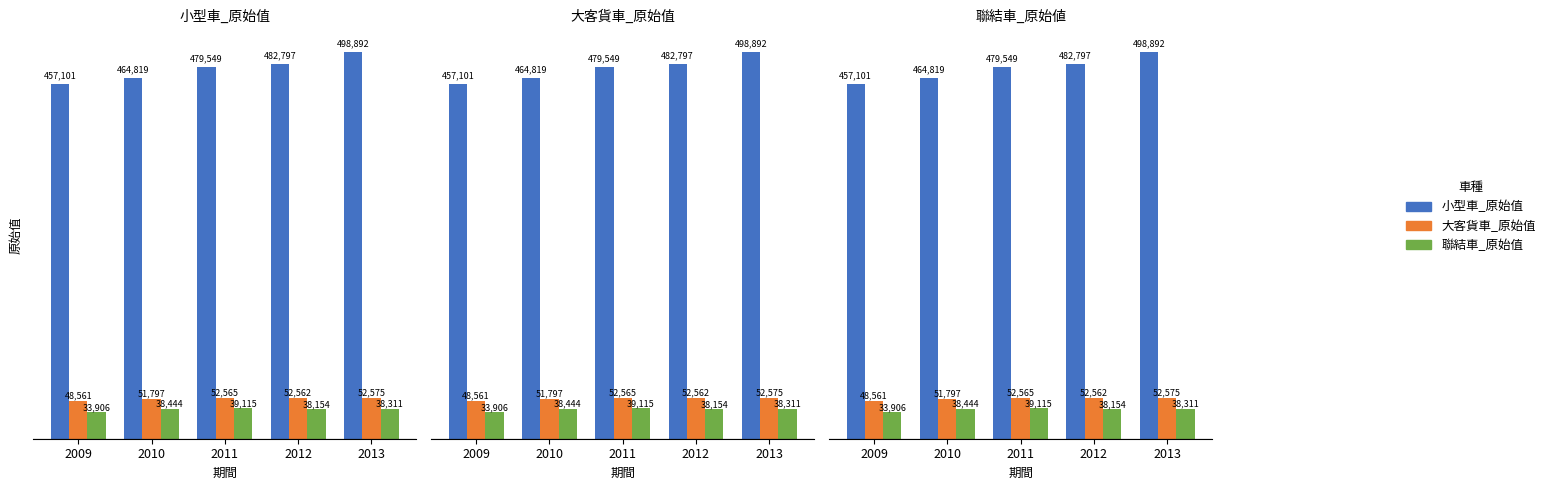

Reading left to right, extract all data points from this chart.

小型車_原始值: 457101	464819	479549	482797	498892
大客貨車_原始值: 48561	51797	52565	52562	52575
聯結車_原始值: 33906	38444	39115	38154	38311